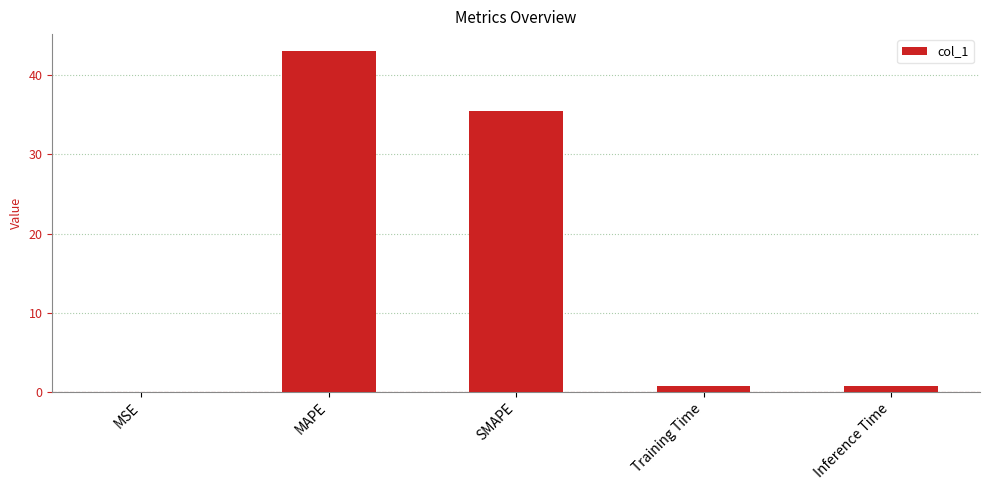

What is the change in value from MAPE to Training Time?

-42.3